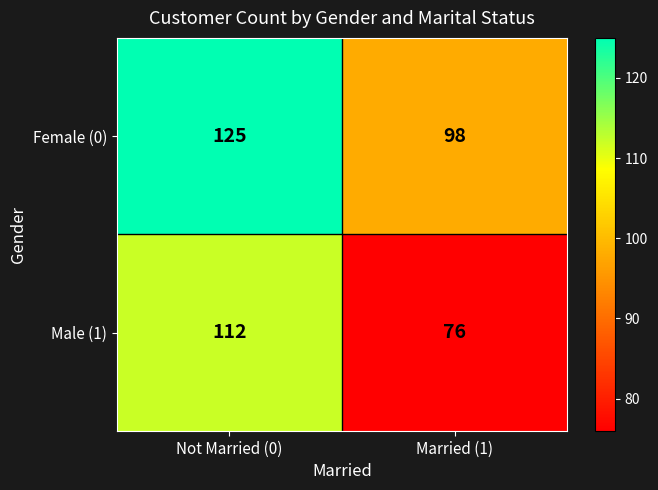

What is the approximate value of Female (0) at Married (1), to the nearest 10?

100